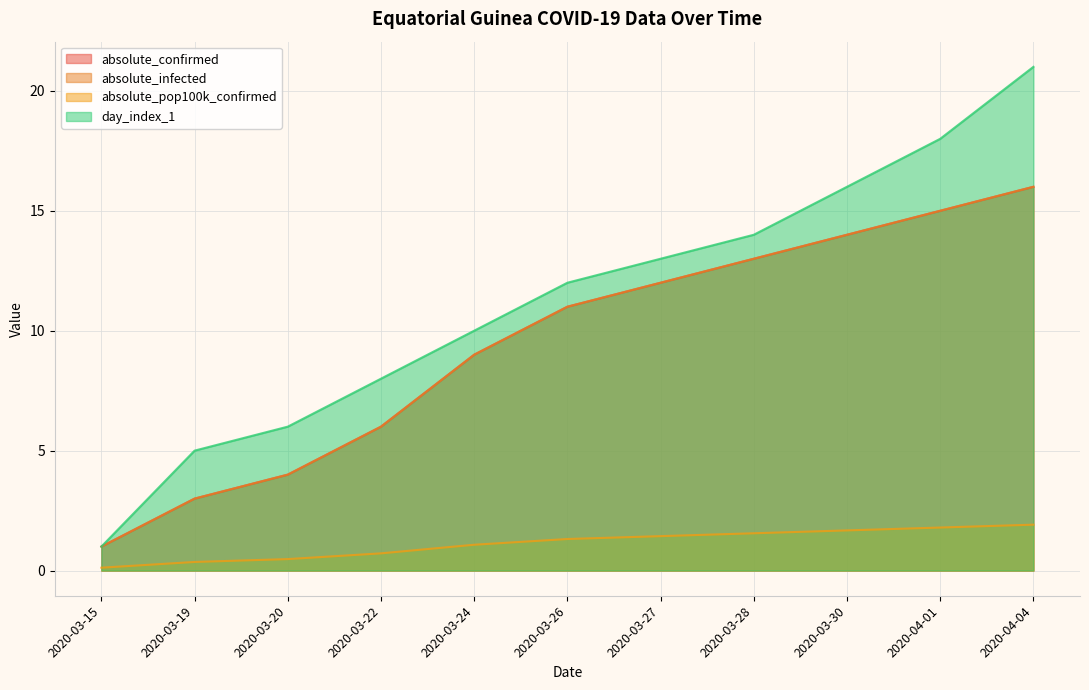

What is the minimum value for day_index_1?

1.0